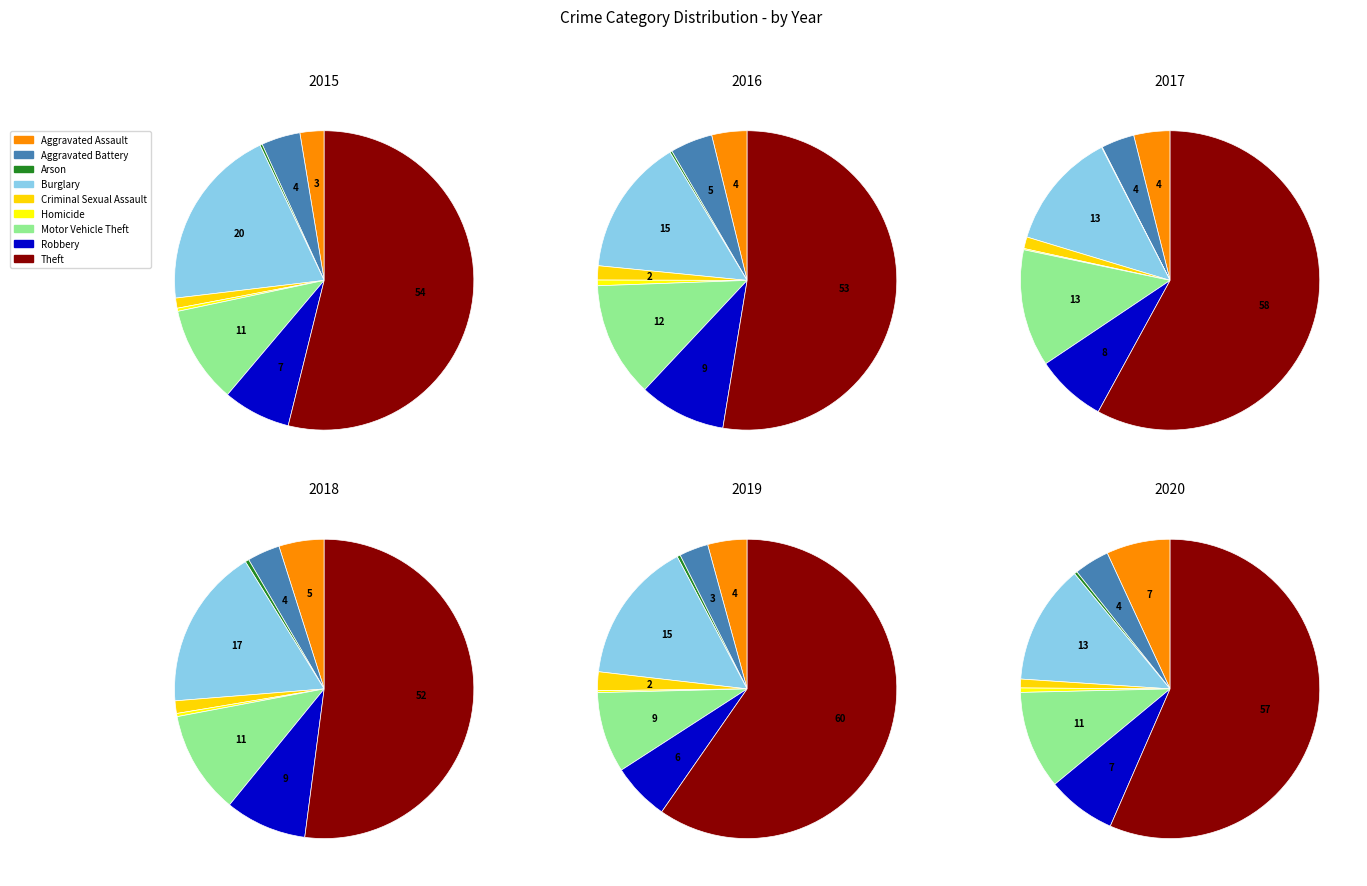

To the nearest percent, what is the difference between the largest and smallest slice percentages?

59%